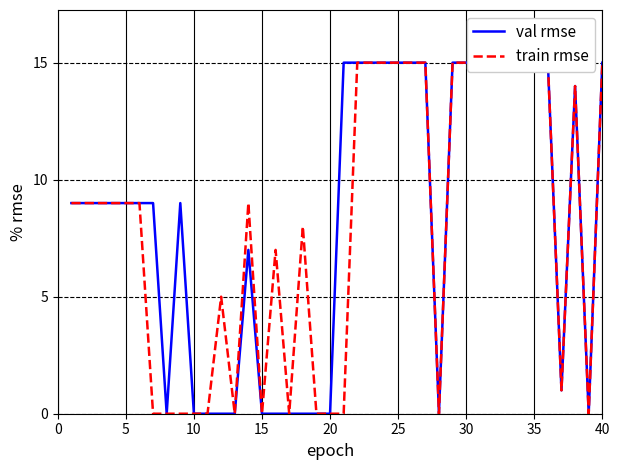

True or false: train rmse and val rmse intersect in this chart.

False